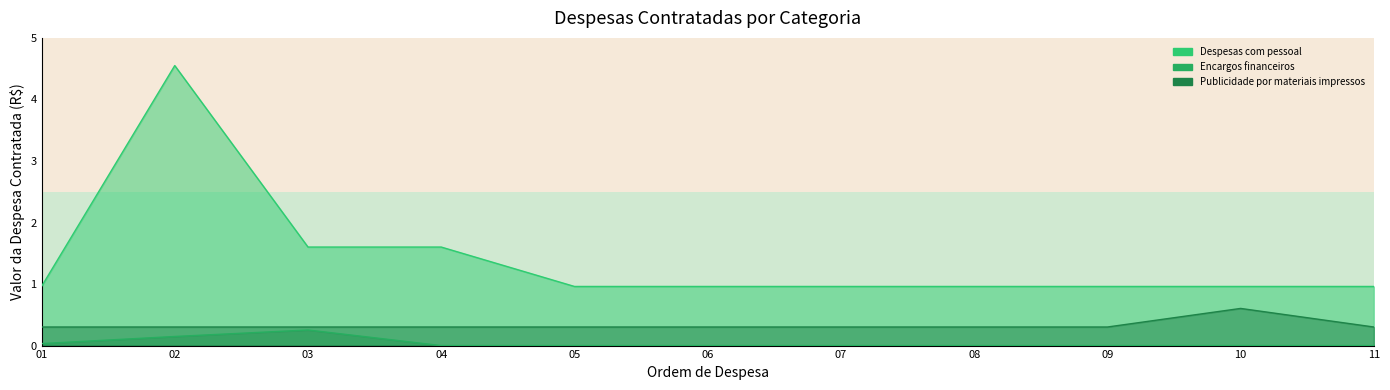

At 11, list the series in order from largest to smallest.

Despesas com pessoal, Publicidade por materiais impressos, Encargos financeiros